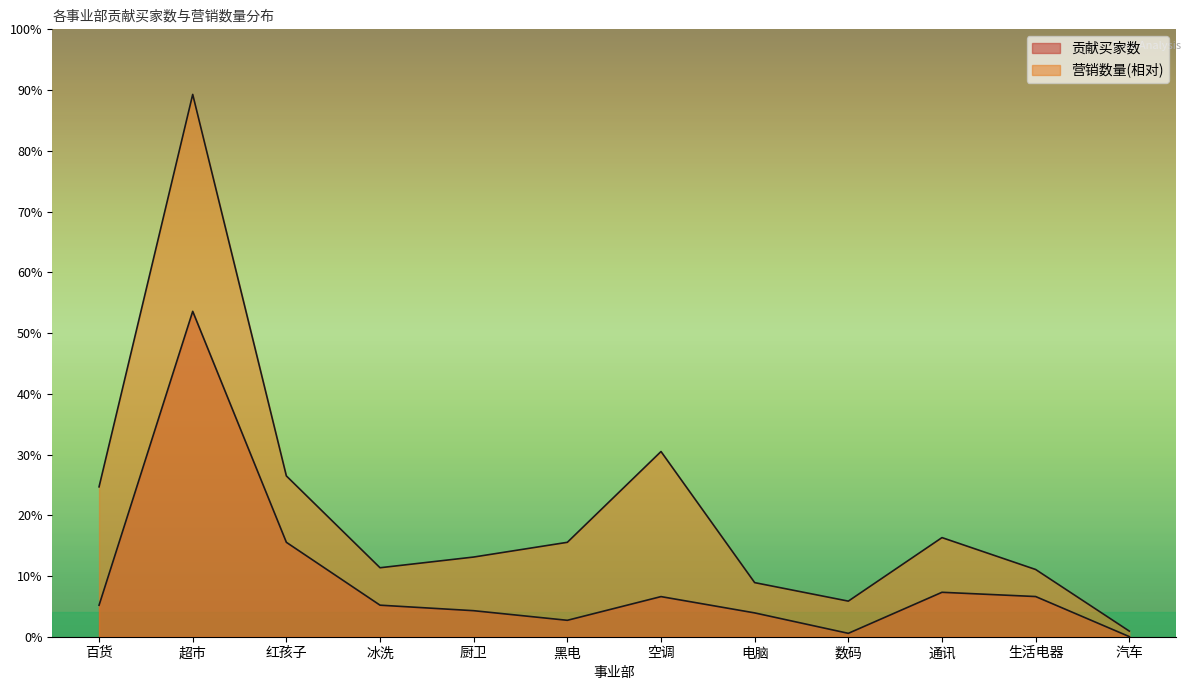

True or false: 营销数量(万) and 贡献买家数 cross at least once.

False